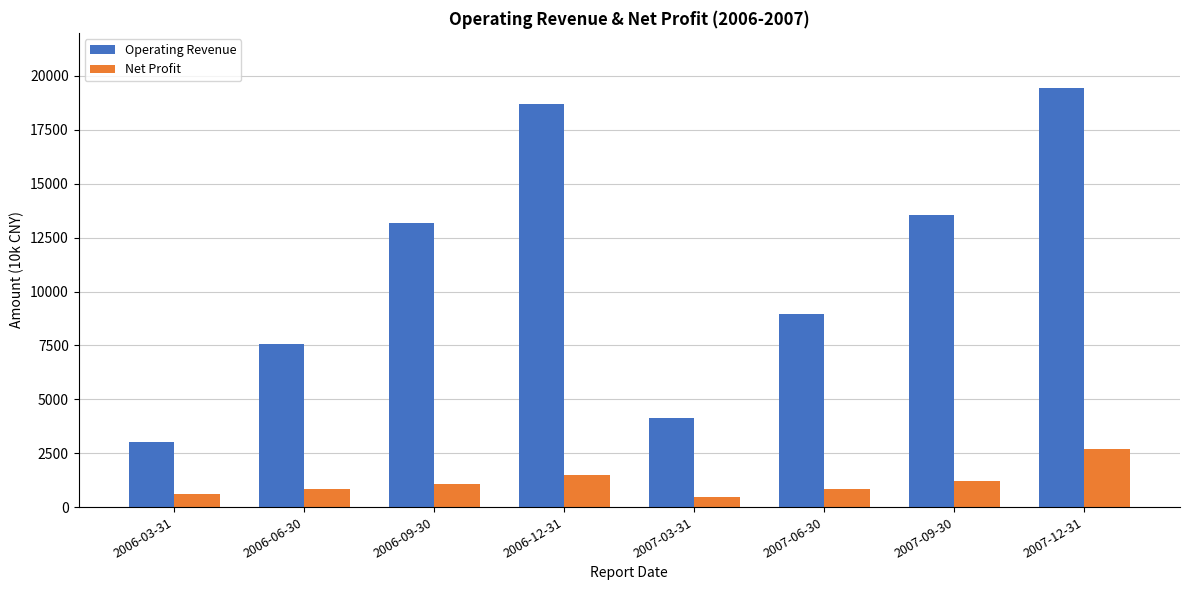

Rank the series by their maximum value, from lowest to highest.

Net Profit, Operating Revenue